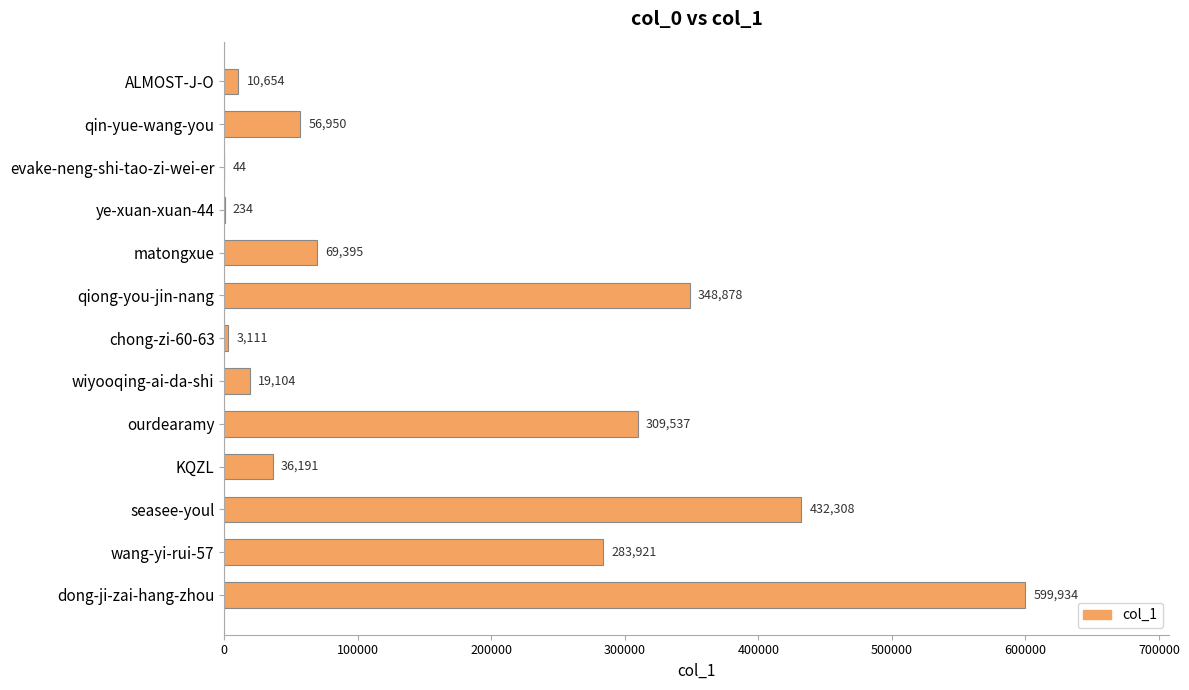

What is the sum of all values?

2170261